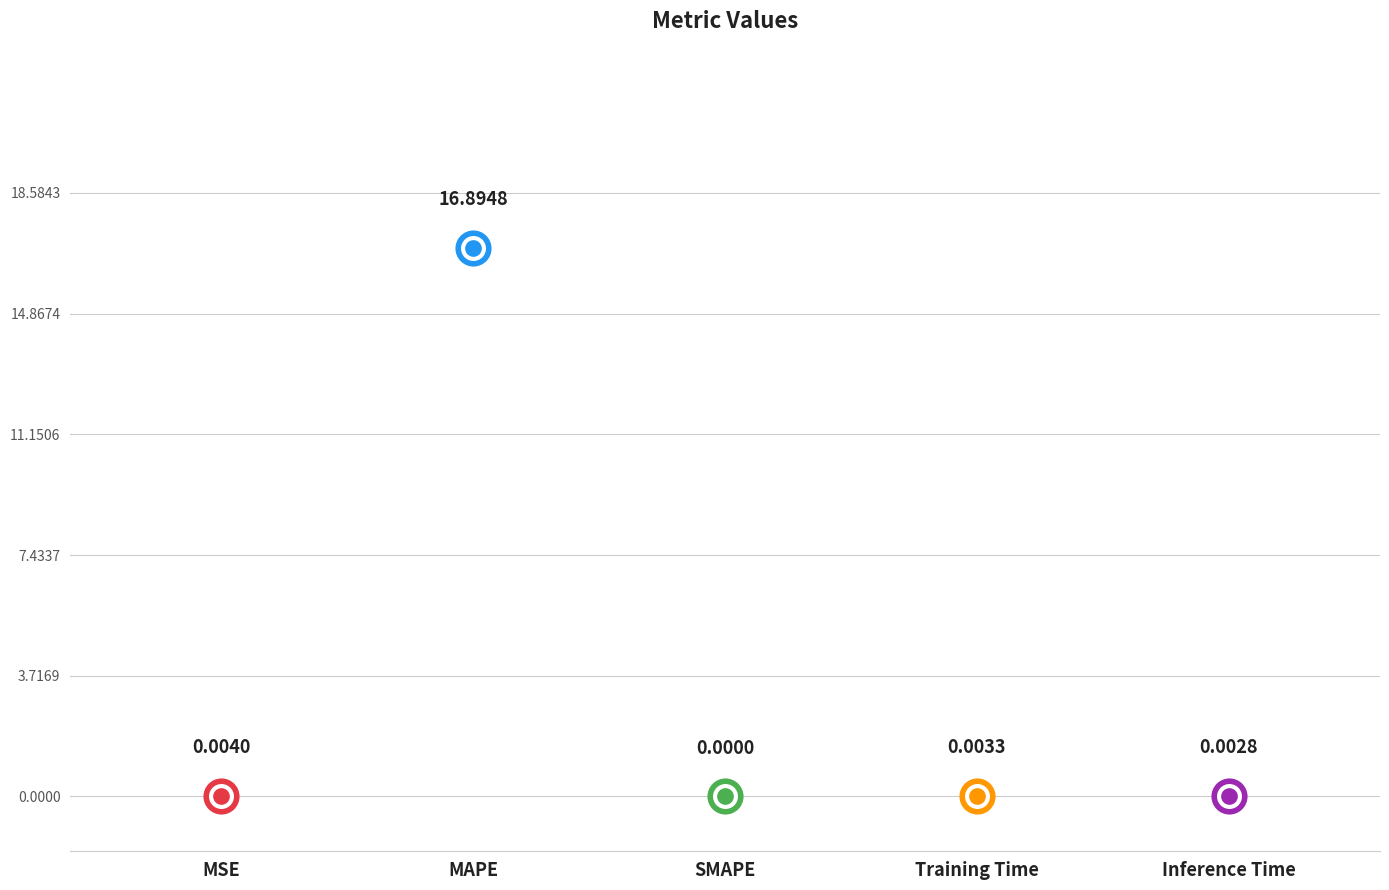

At which label is the value closest to 8?

MSE